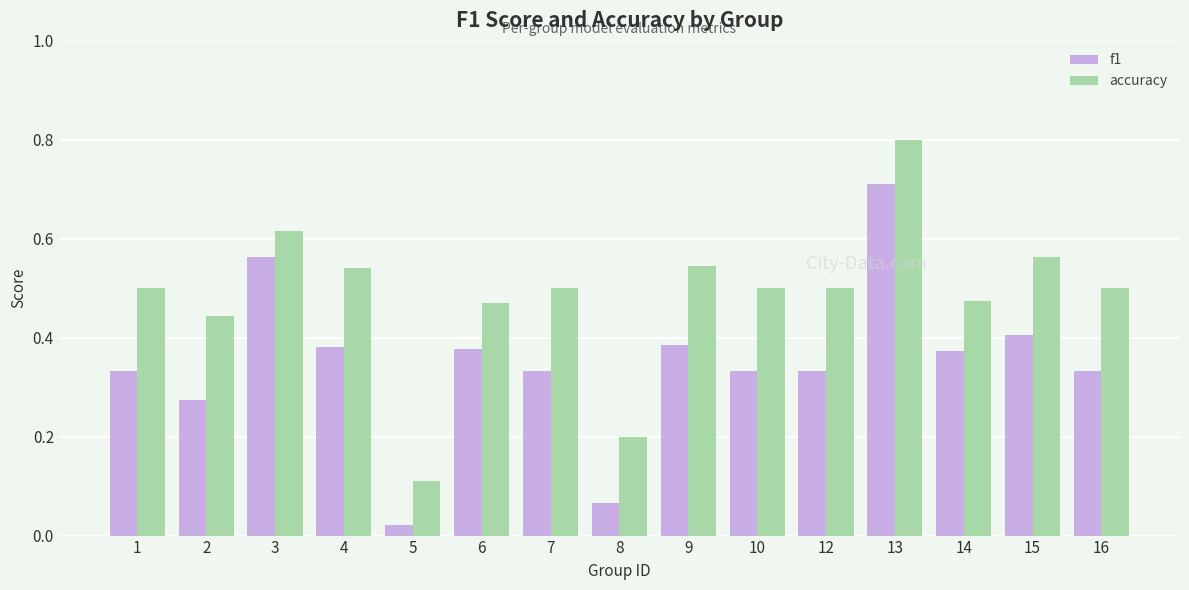

Which series changed the most between 2 and 12?

f1